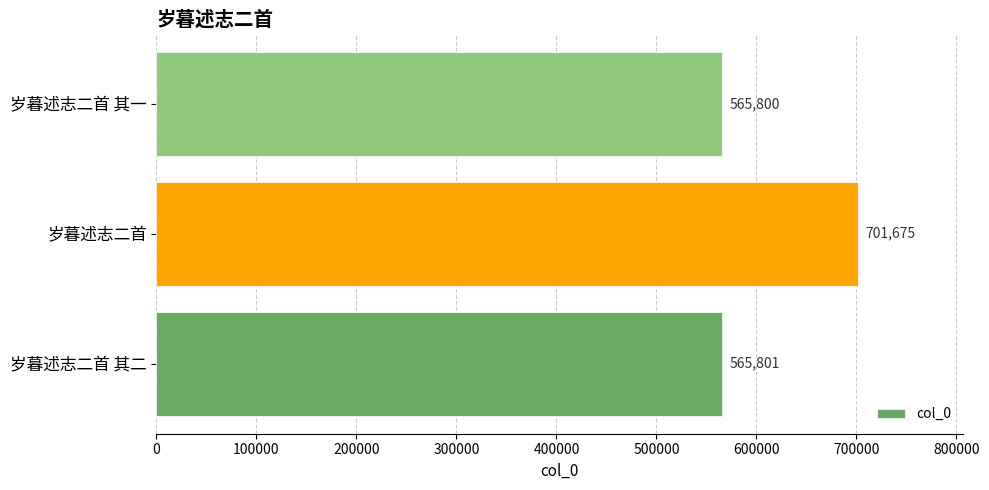

Rank the categories by value from highest to lowest.

岁暮述志二首, 岁暮述志二首 其二, 岁暮述志二首 其一